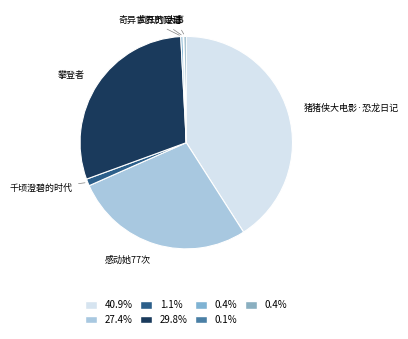

Is 感动她77次 the majority of the pie?

No